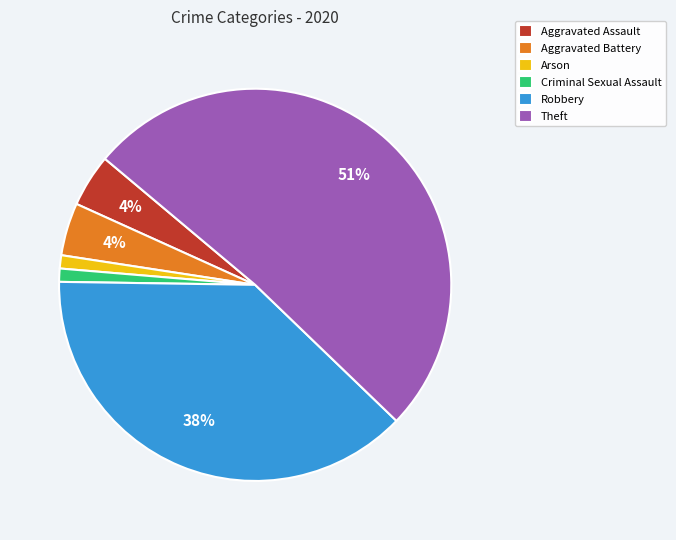

Combined, do Aggravated Assault and Robbery account for over 50%?

No